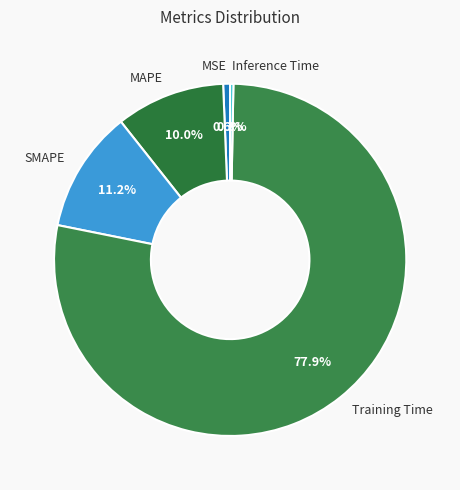

Is there a majority slice in this chart?

Yes